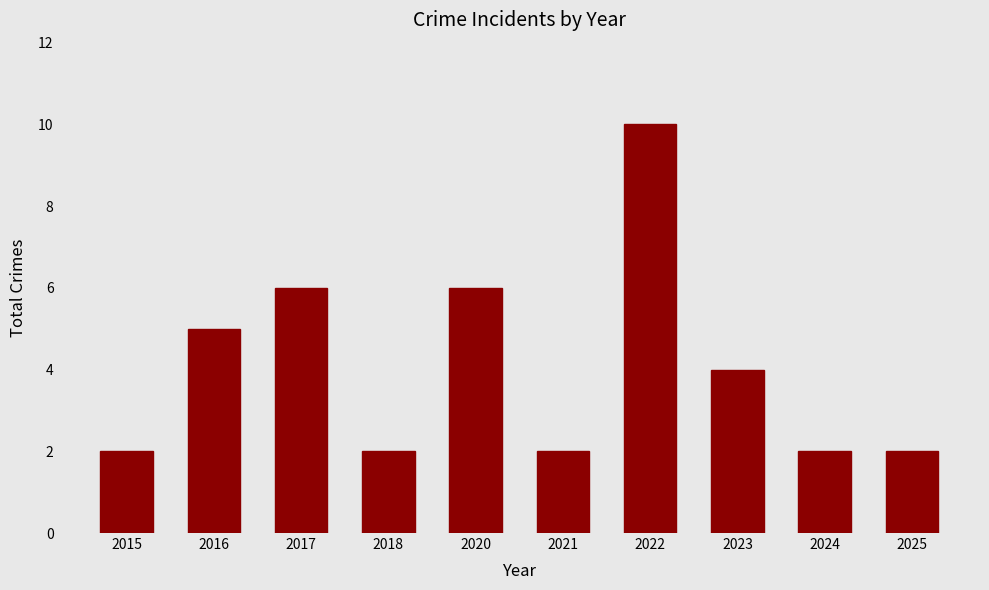

What is the maximum value shown in the chart?

10